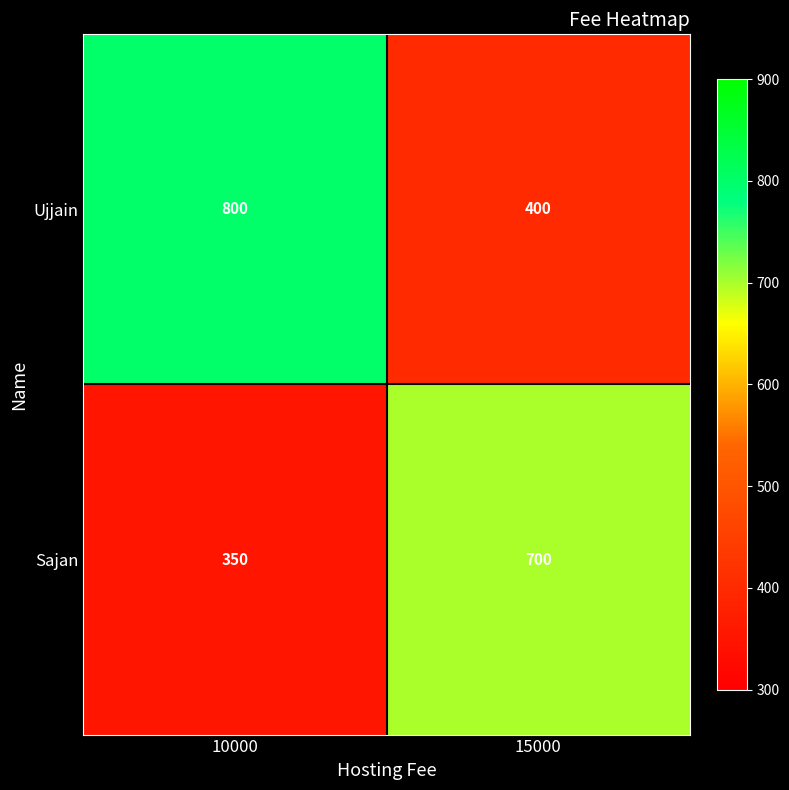

List the labels in order of Sajan value, smallest first.

10000, 15000